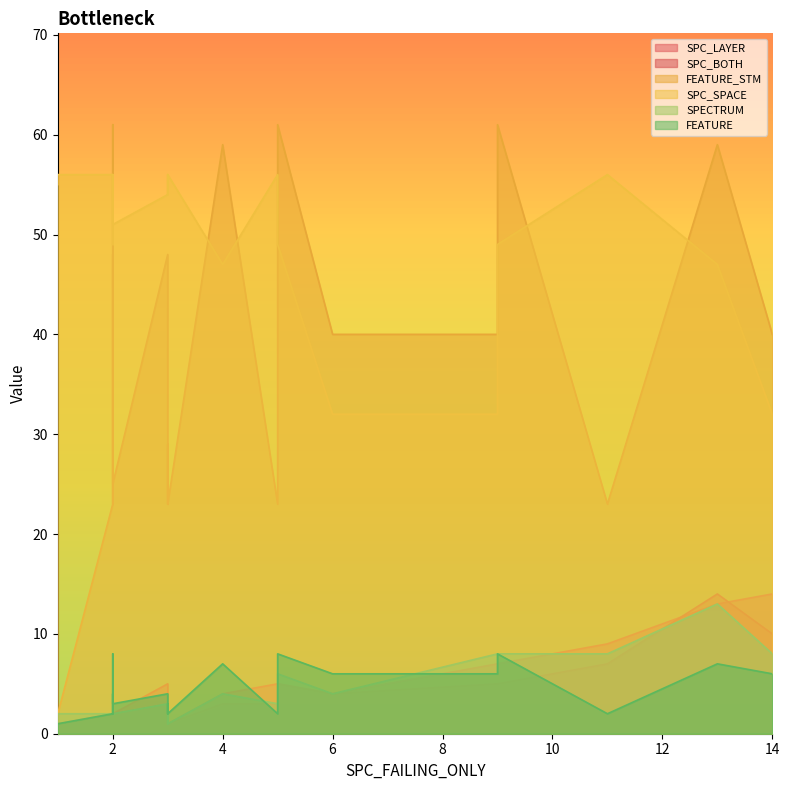

The SPC_LAYER series shows 2 at 2. True or false?

True